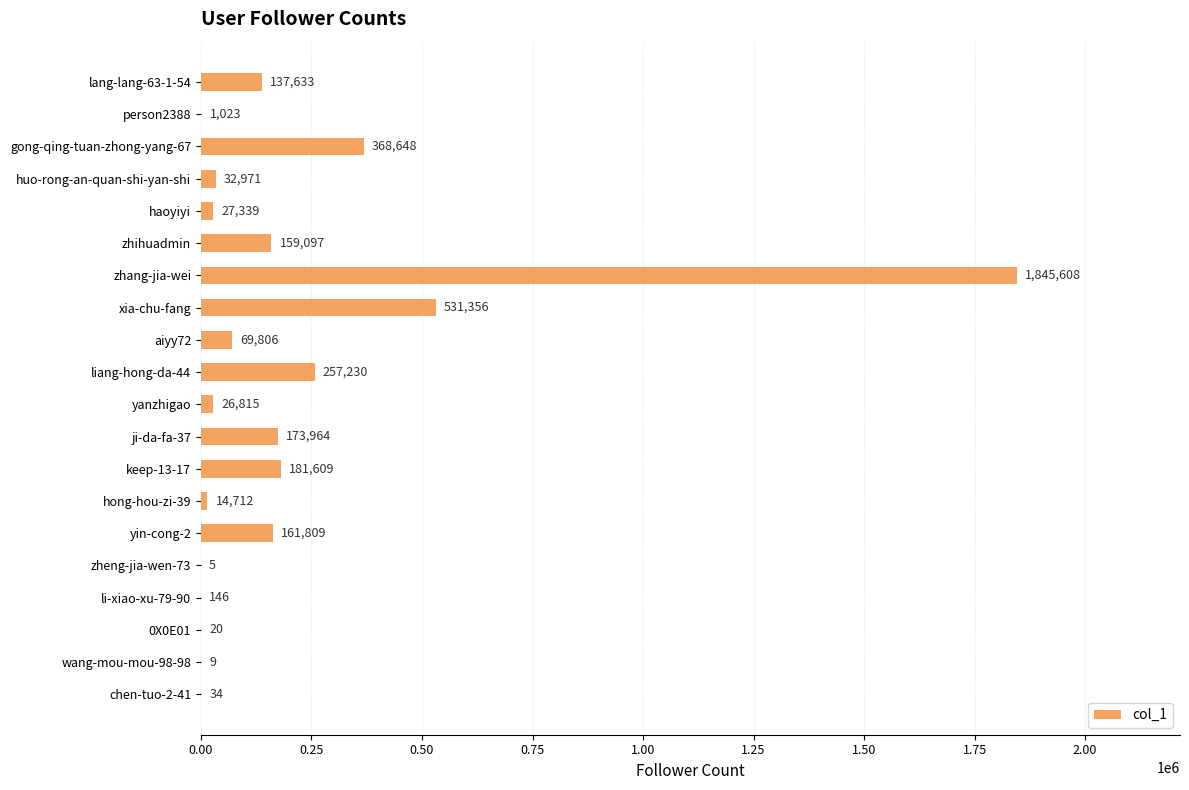

What is the ratio of the value at haoyiyi to the value at hong-hou-zi-39?

1.9